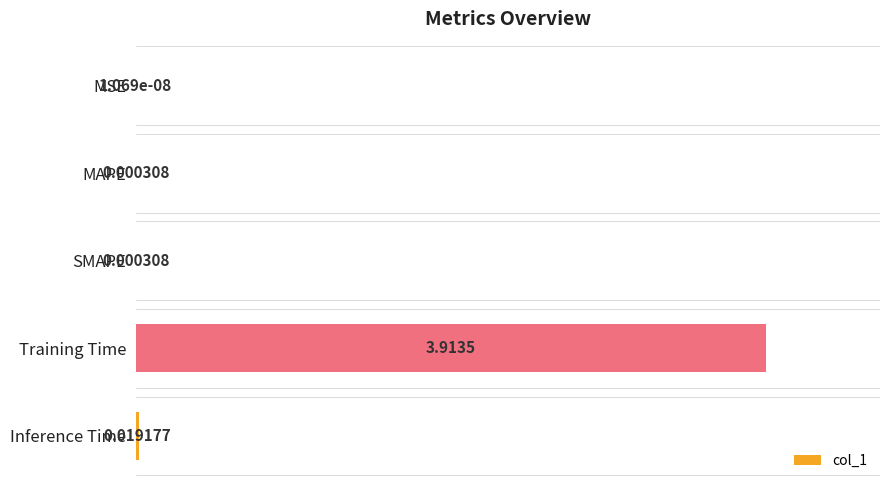

Are the bars horizontal?

Yes